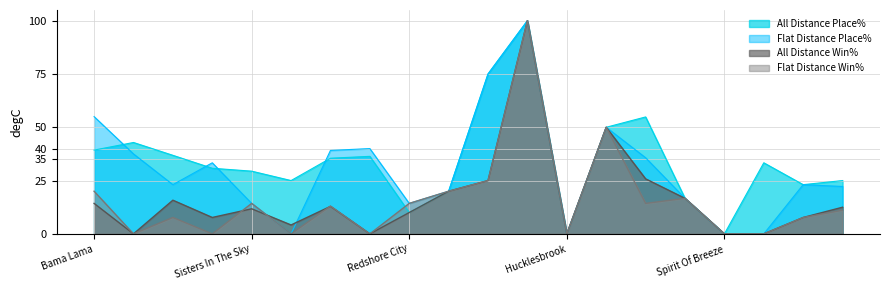

What is the label of the 7th point from the left?

Endowed